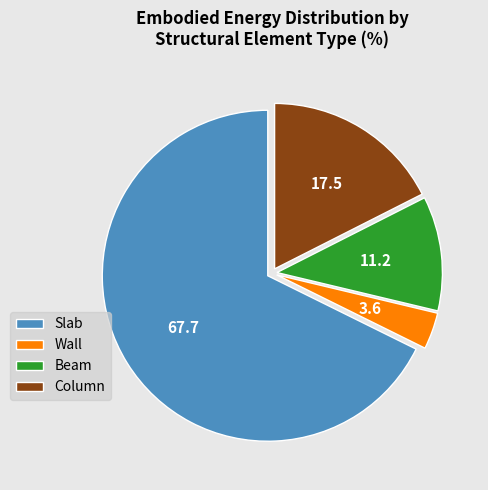

The Beam slice represents 11% of the pie. True or false?

True